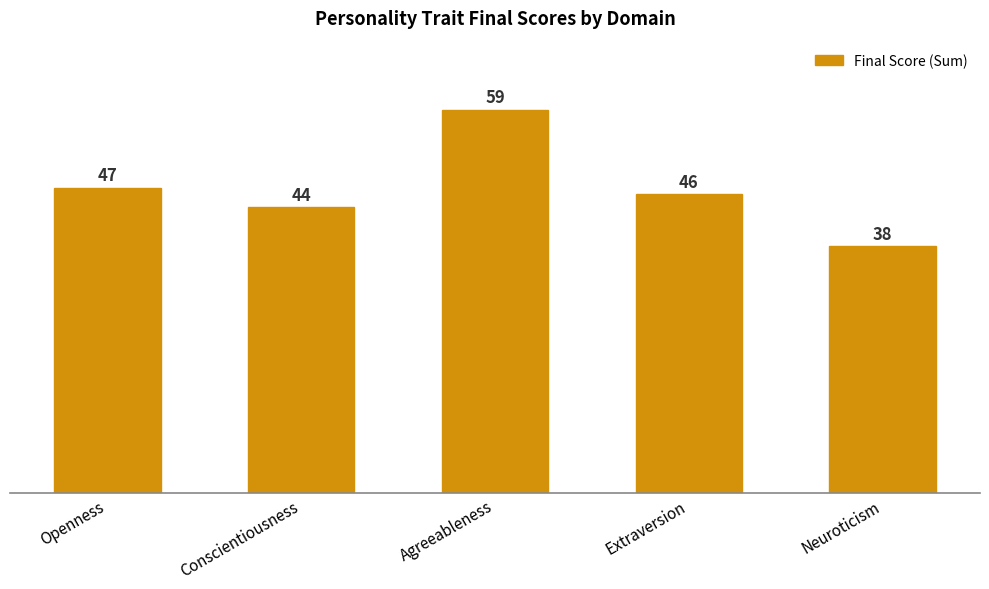

Is it true that the value at Conscientiousness is 44?

True